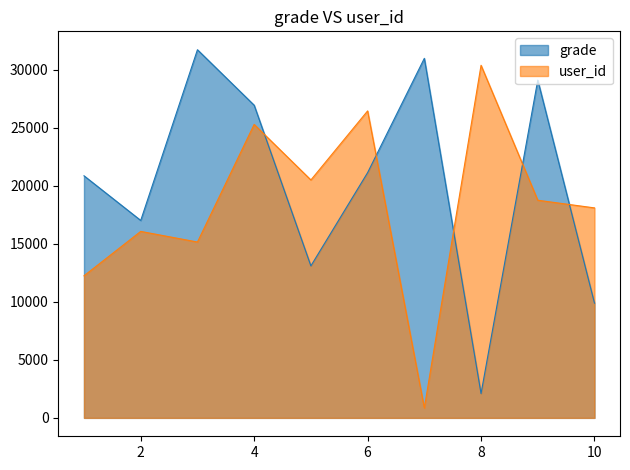

Which series changed the most between 2 and 9?

grade